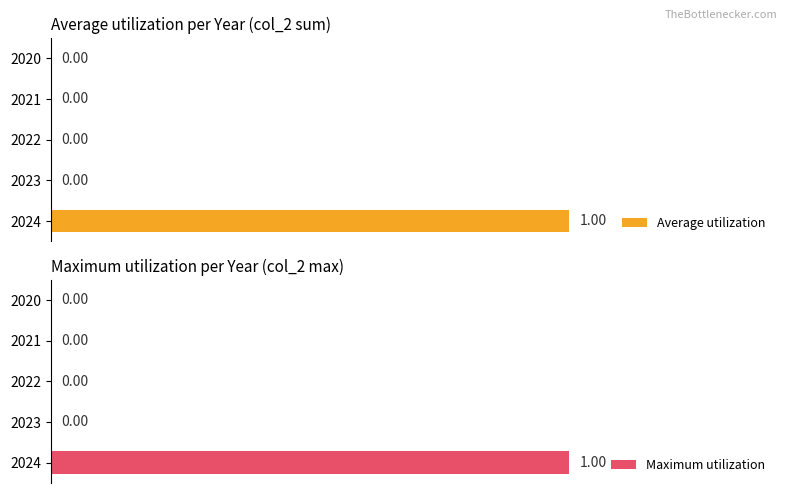

The value of Maximum utilization at 2024 is 0. True or false?

False